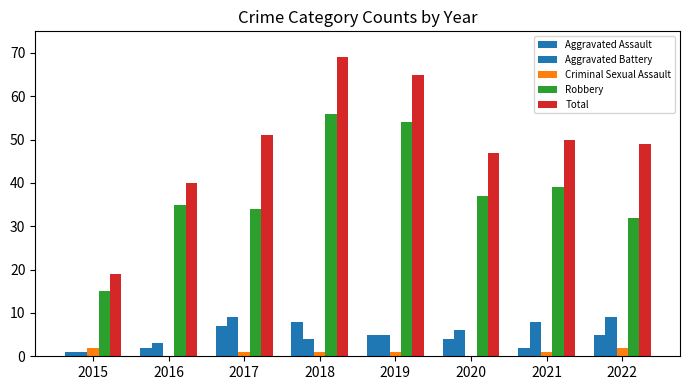

Reading right to left, what are all the values shown in this chart?

Aggravated Assault: 5	2	4	5	8	7	2	1
Aggravated Battery: 9	8	6	5	4	9	3	1
Criminal Sexual Assault: 2	1	0	1	1	1	0	2
Robbery: 32	39	37	54	56	34	35	15
Total: 49	50	47	65	69	51	40	19